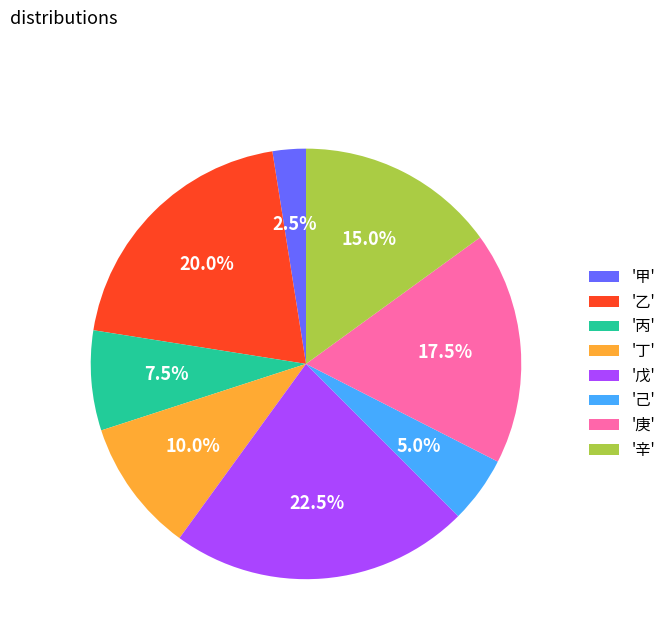

How many slices are in this pie chart?

8